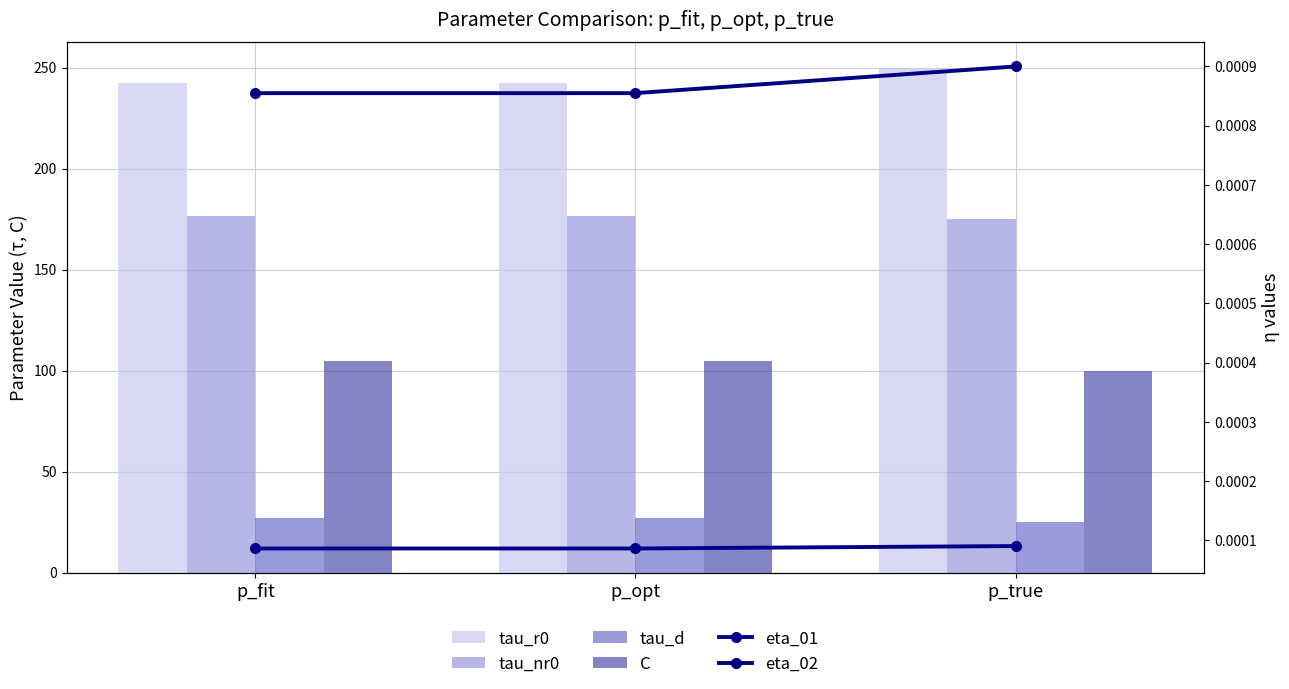

Is the value of tau_r0 at p_true greater than the value of tau_nr0 at p_true?

Yes